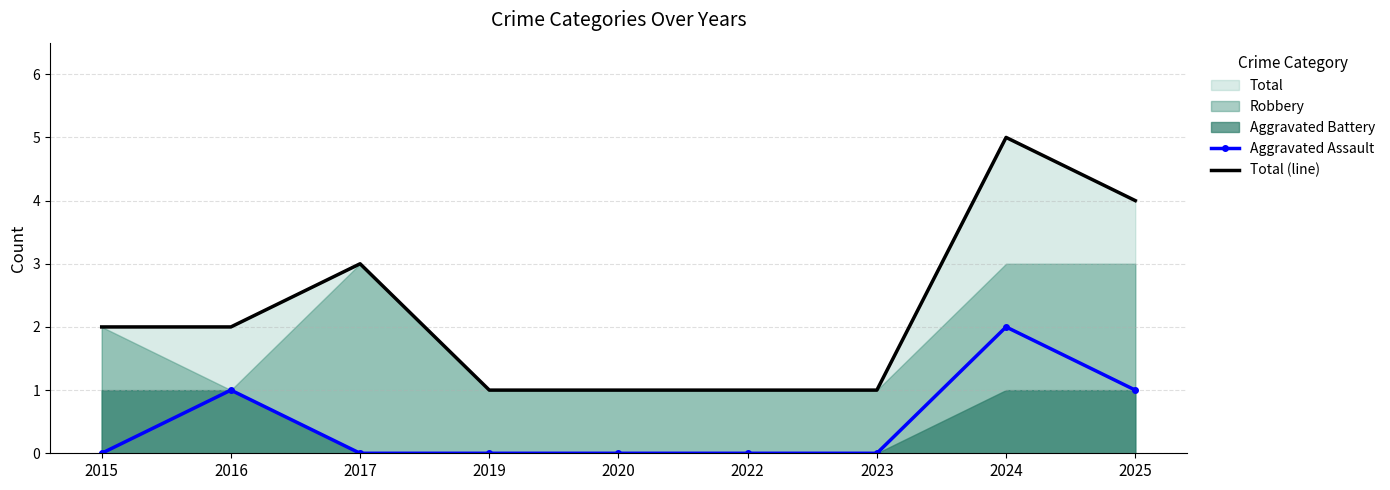

How many lines are shown in the chart?

2